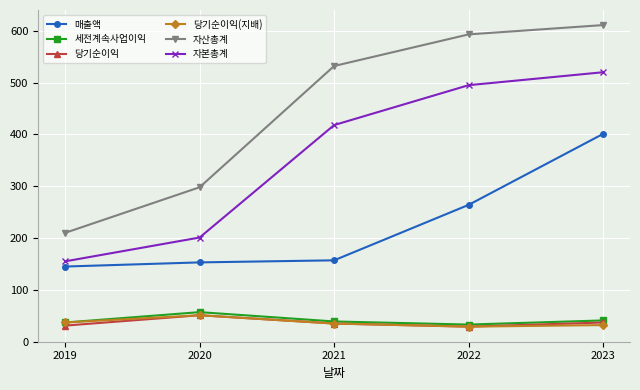

What is the difference between the maximum and second lowest values in the 매출액 series?

248